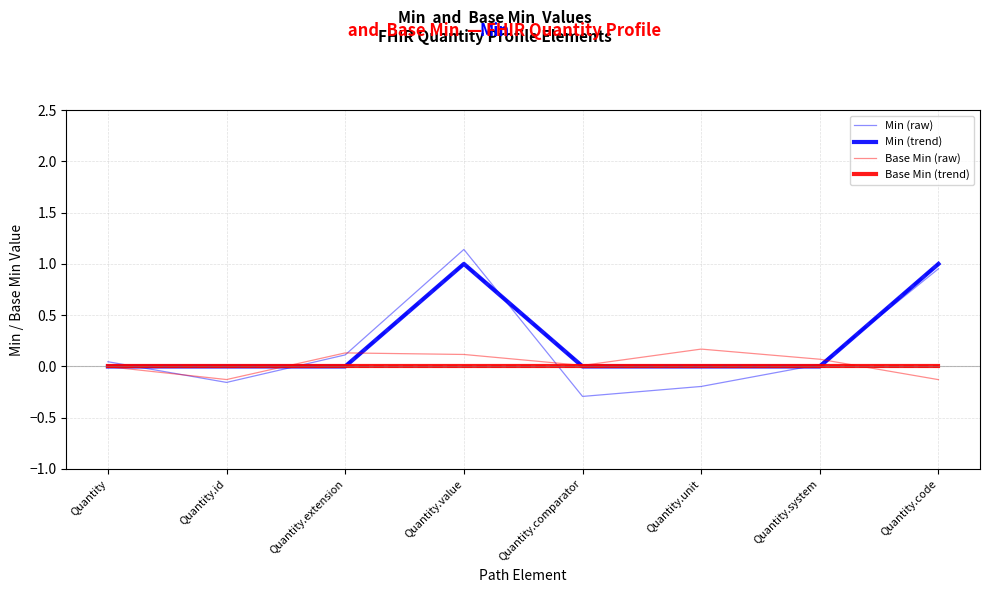

Does the chart have visible grid lines?

Yes